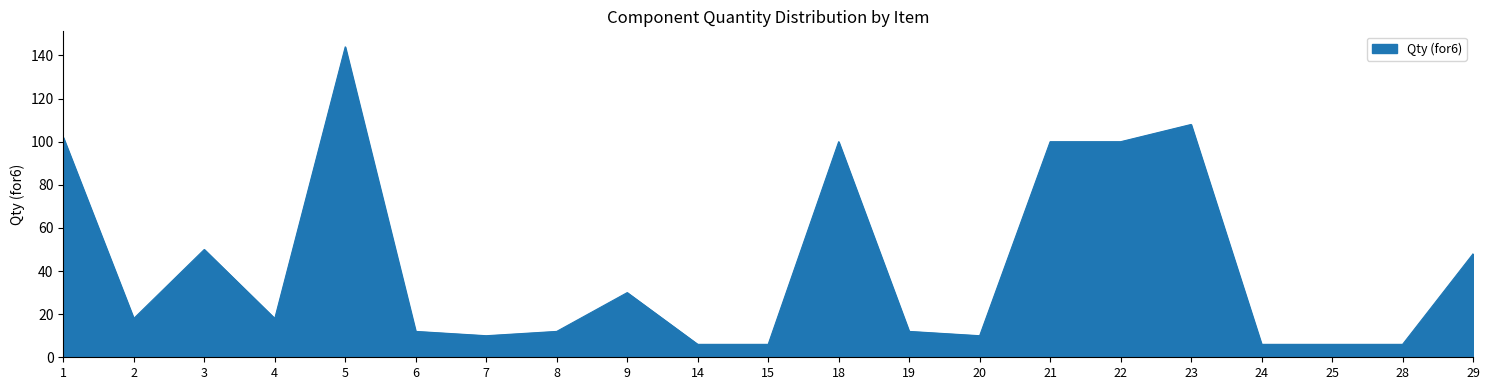

What is the greatest value displayed?

144